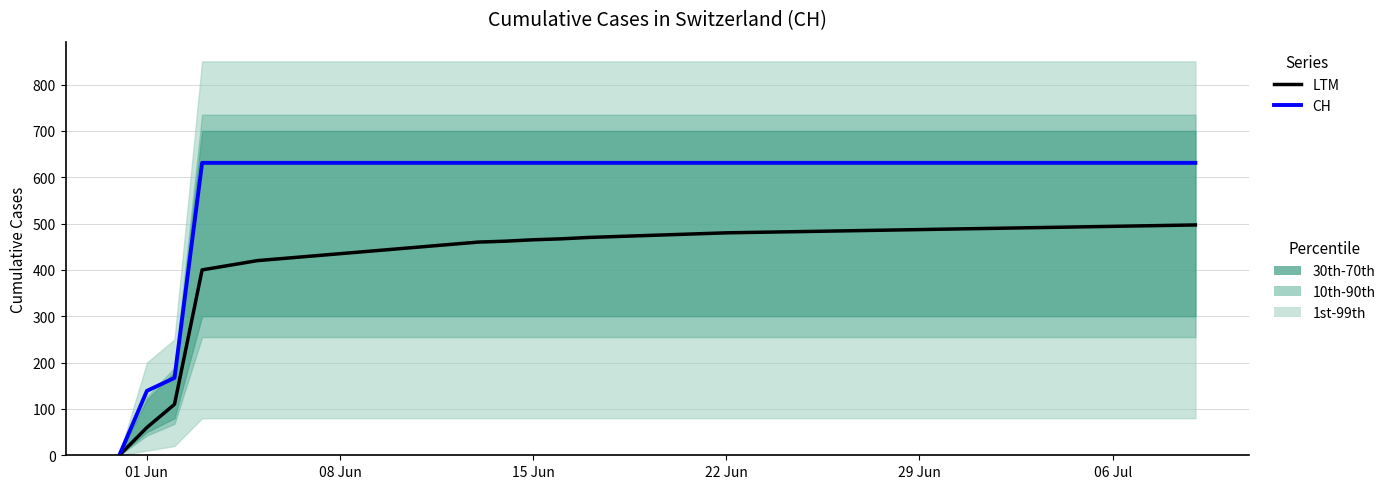

What is the sum of all LTM values?

17497